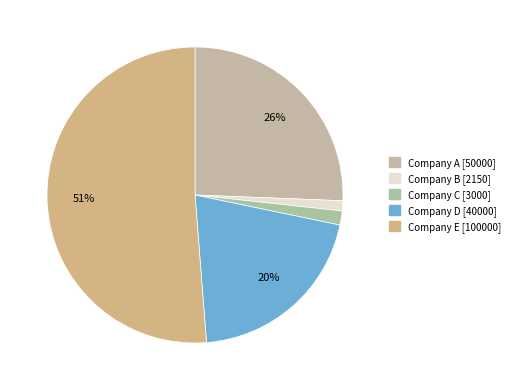

To the nearest percent, what is the average slice percentage?

20%